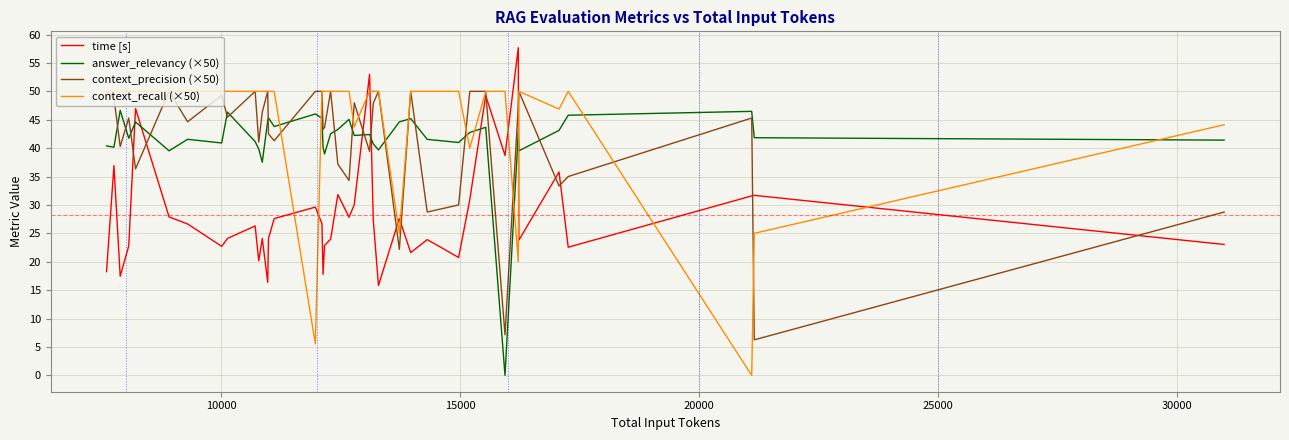

What is the greatest value displayed?

57.7